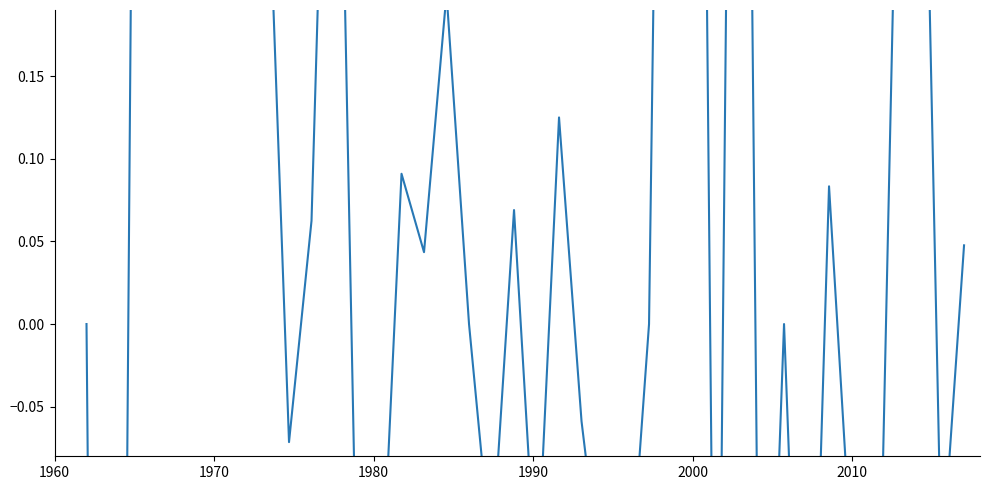

Reading right to left, list all the values displayed in this chart.

0.0	-0.1	0.5	0.3	-0.3	-0.1	0.1	-0.4	0.0	-0.4	1.0	-0.4	1.0	1.0	0.0	-0.2	-0.2	-0.1	0.1	-0.2	0.1	-0.1	0.0	0.2	0.0	0.1	-0.2	-0.2	0.5	0.1	-0.1	0.3	0.5	0.3	0.5	0.6	0.2	0.2	-1.5	0.0